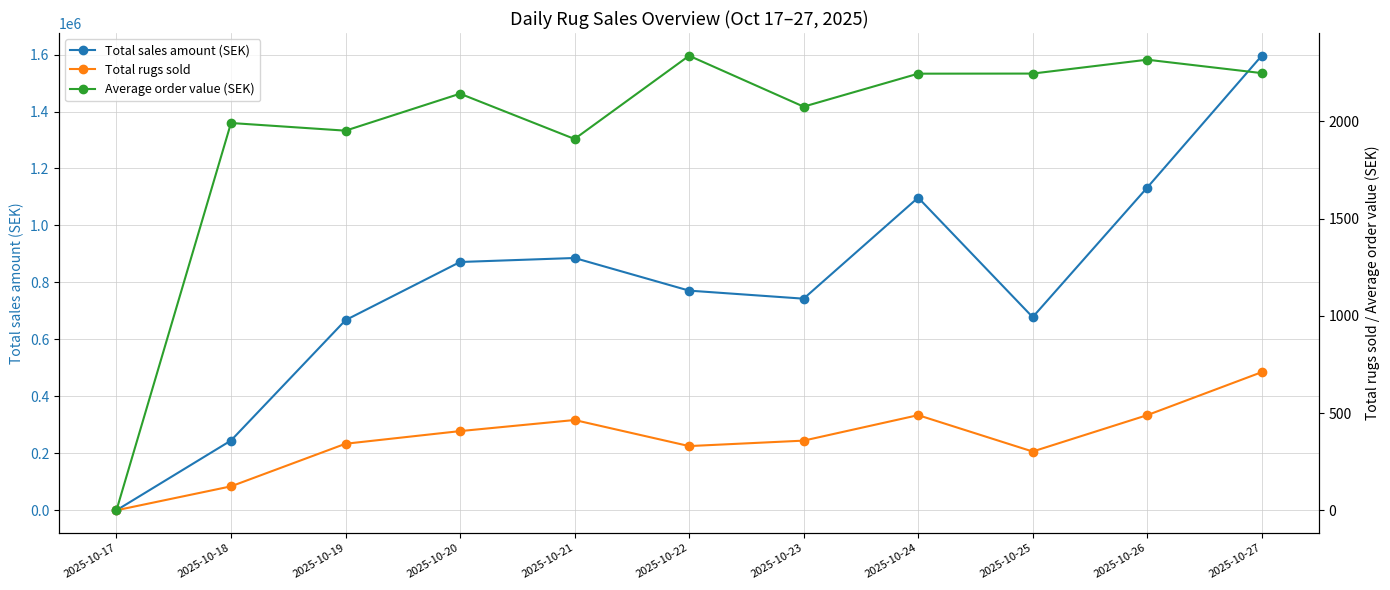

What is the sum of all Total sales amount (SEK) values?

8687820